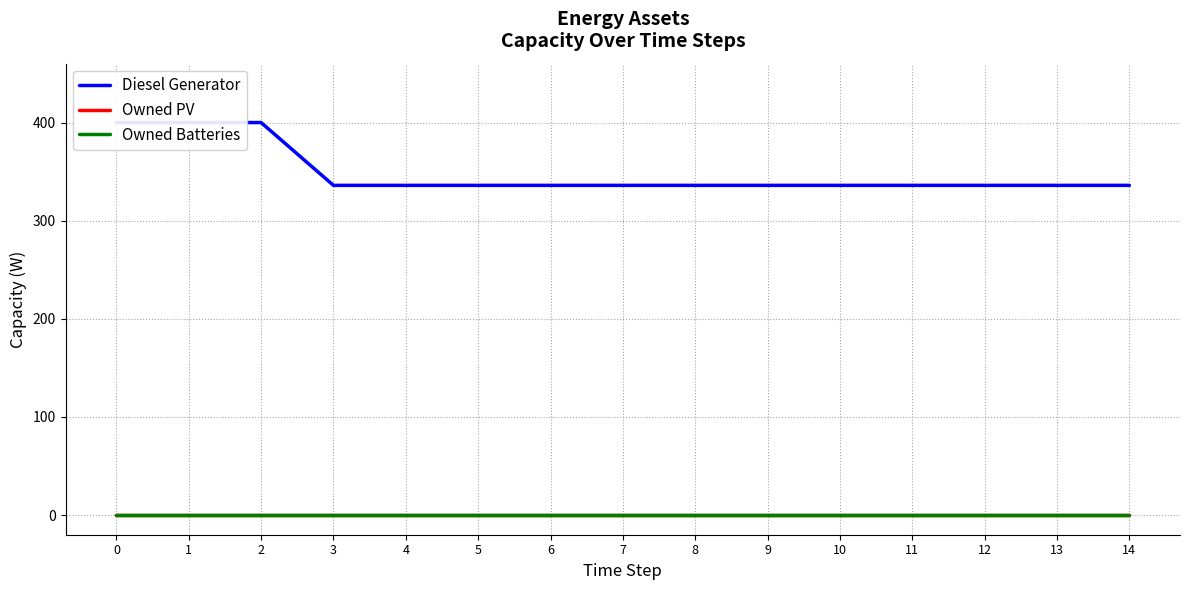

What is the maximum value for Diesel Generator?

400